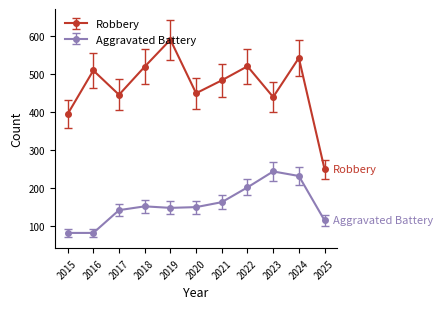

Which series has the largest range (max minus min)?

Robbery